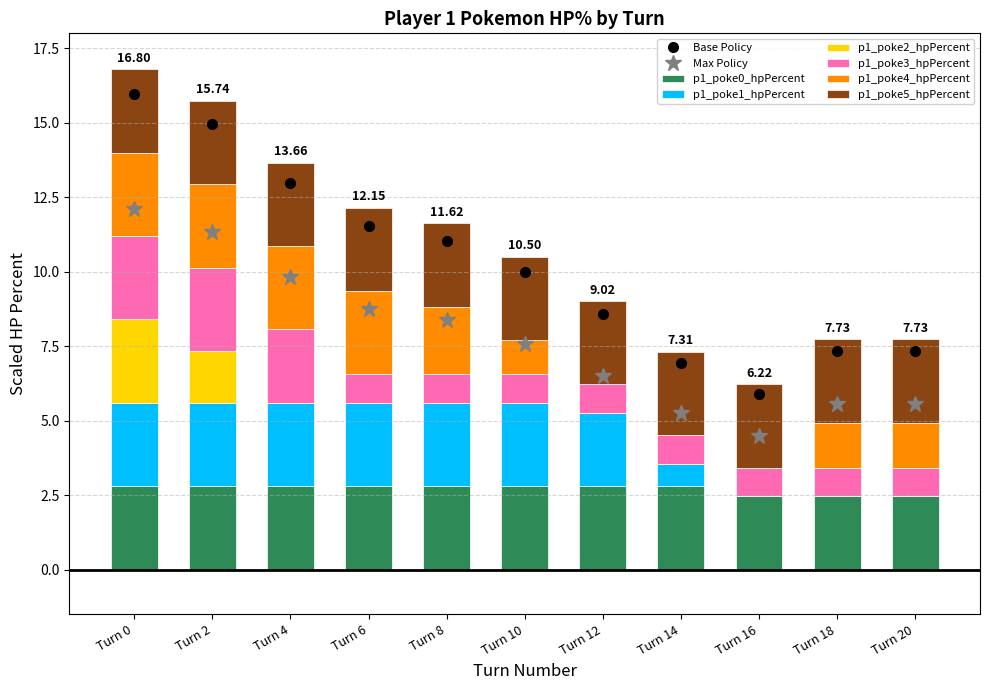

What is the total value across all series at Turn 10?

10.5